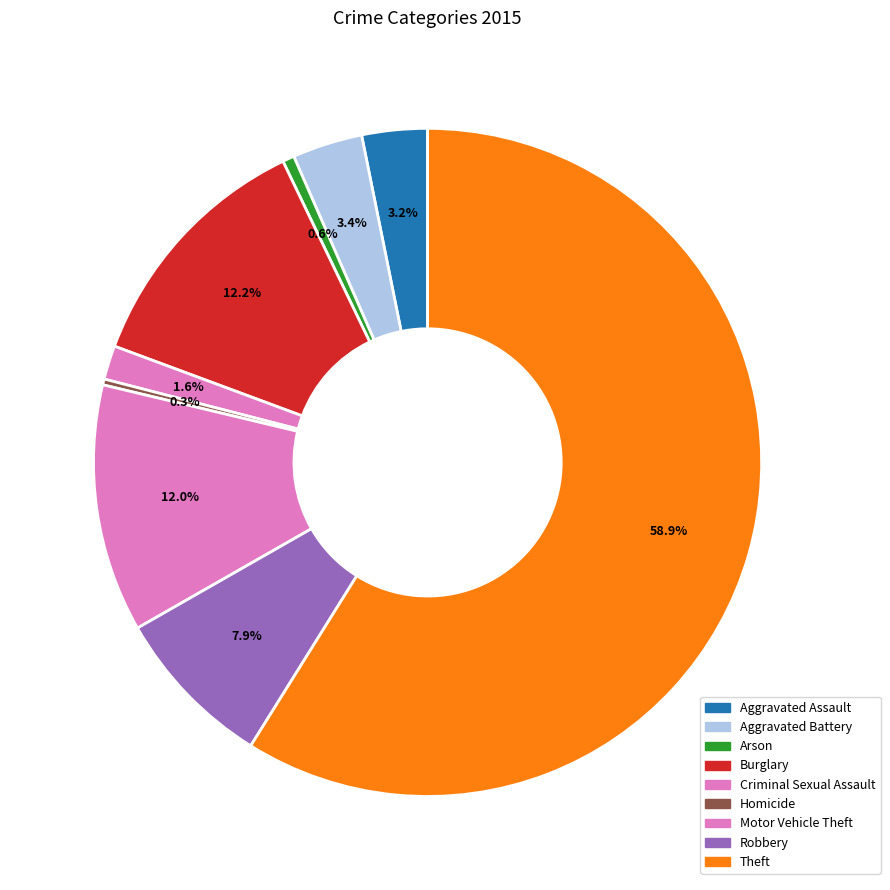

Does Motor Vehicle Theft account for over 50% of the chart?

No